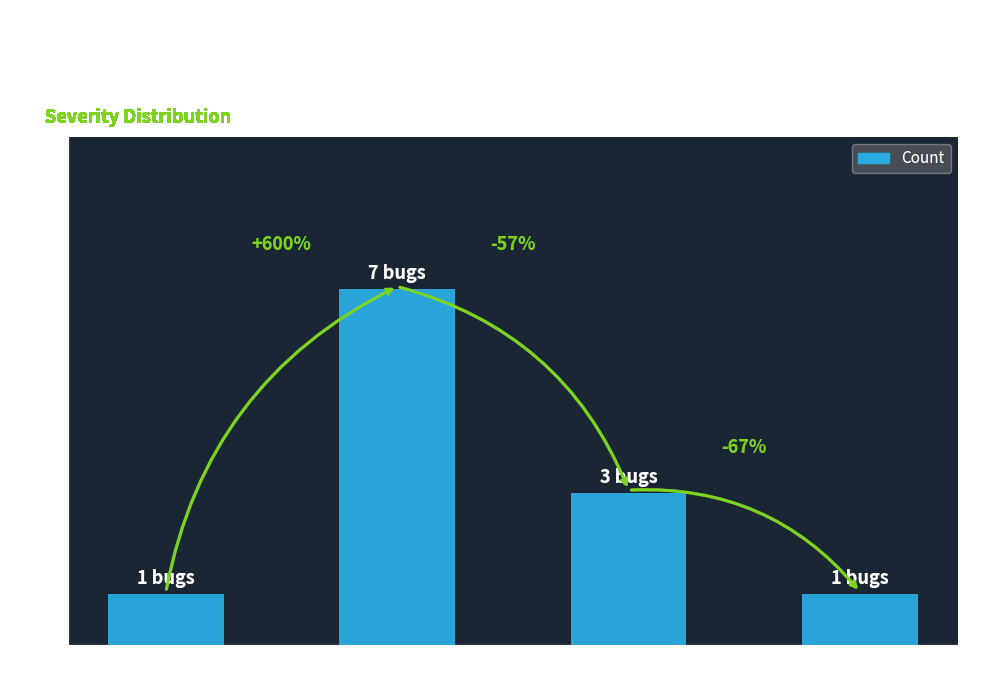

What is the minimum value shown in the chart?

1